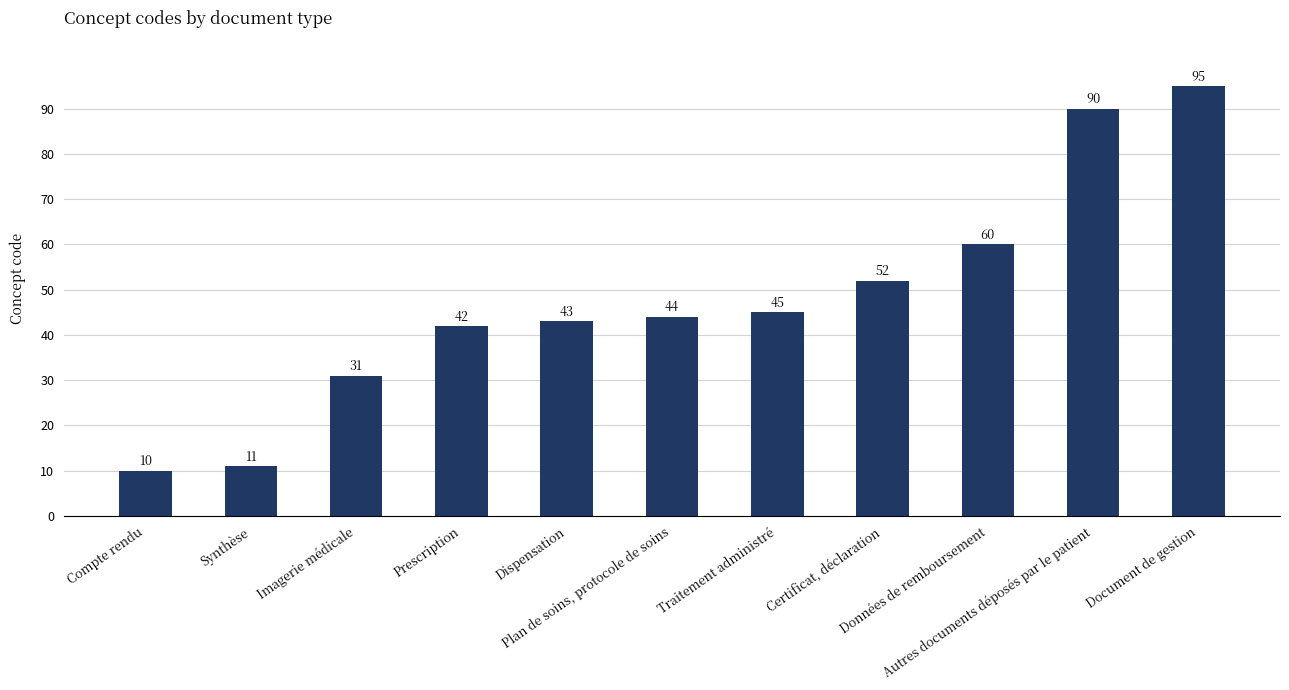

Between Certificat, déclaration and Plan de soins, protocole de soins, which is larger?

Certificat, déclaration